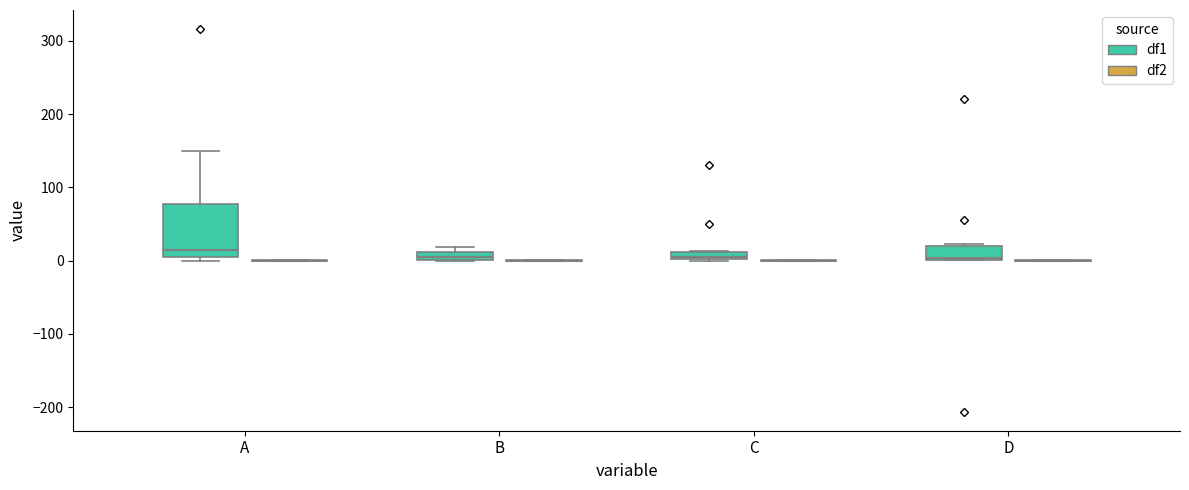

Comparing the boxes themselves (not the whiskers), which one is the tallest?

A (df1)